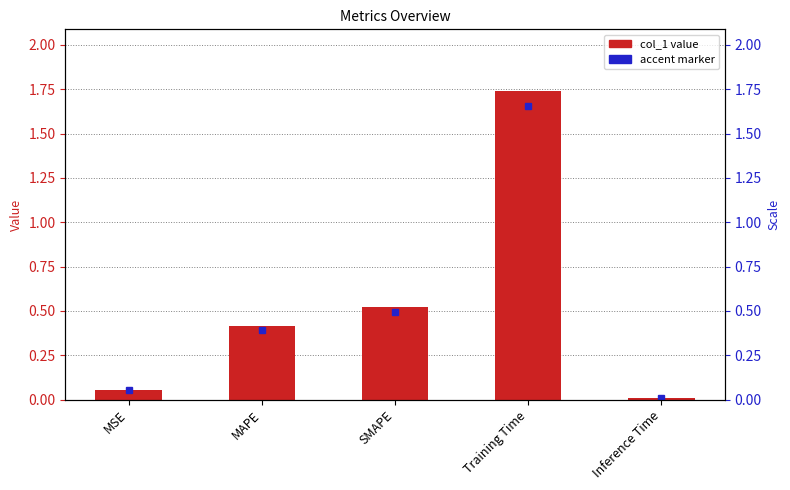

What is the sum of all values?

2.7